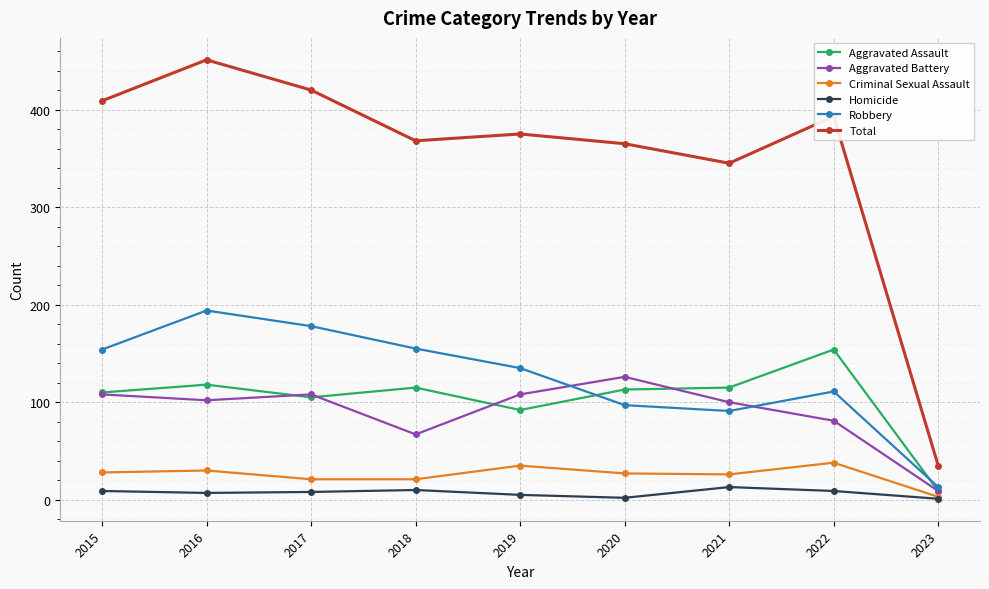

What are all the series names shown in the legend?

Aggravated Assault, Aggravated Battery, Criminal Sexual Assault, Homicide, Robbery, Total